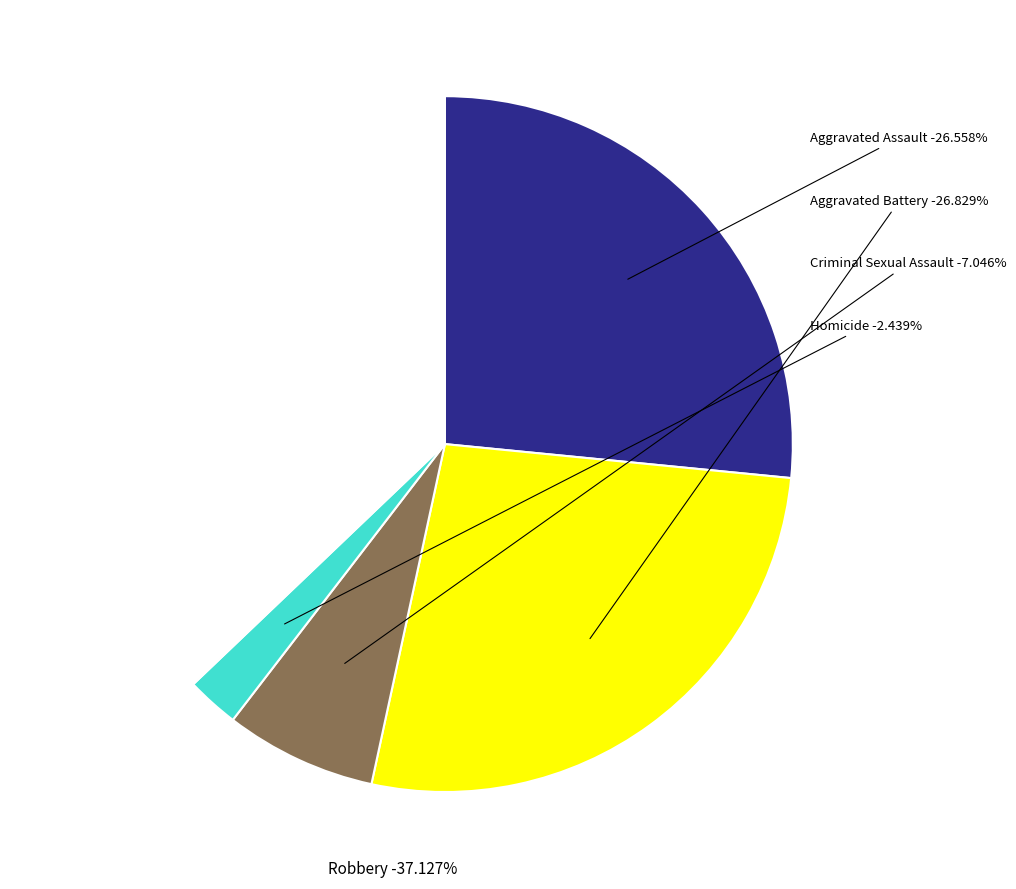

How many segments does this pie chart have?

5